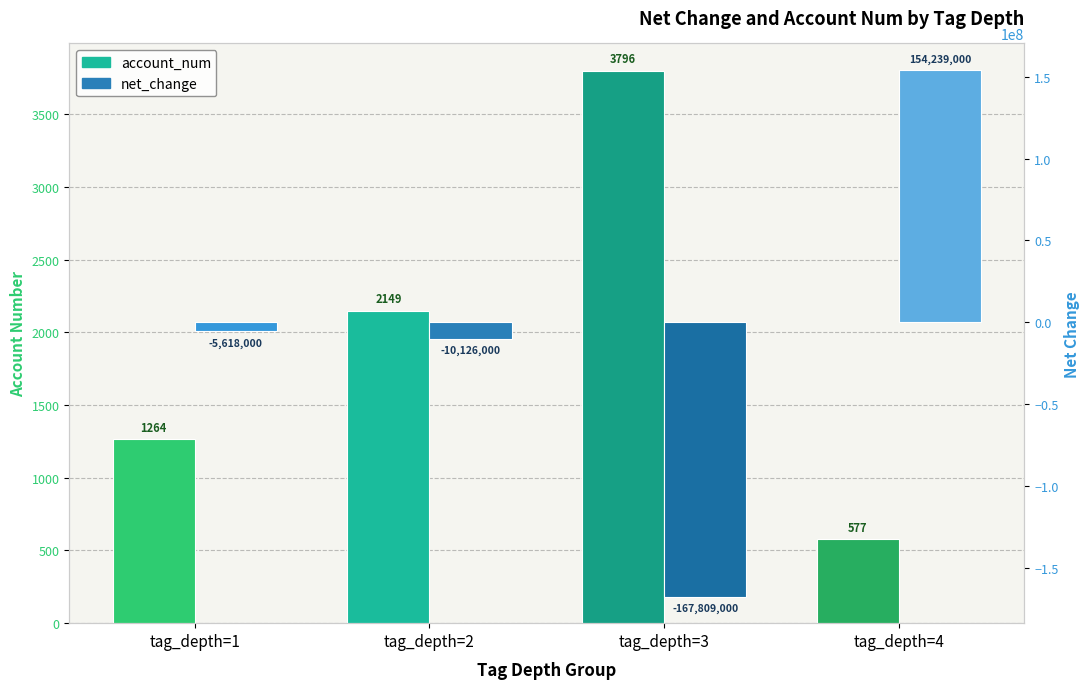

Rank the series by their average value, from lowest to highest.

net_change, account_num